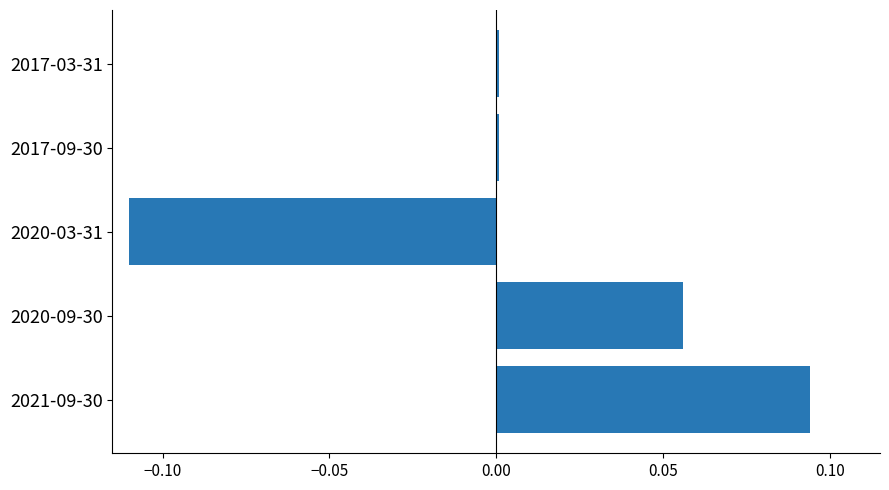

At which category does the chart reach its minimum across all series?

2020-03-31